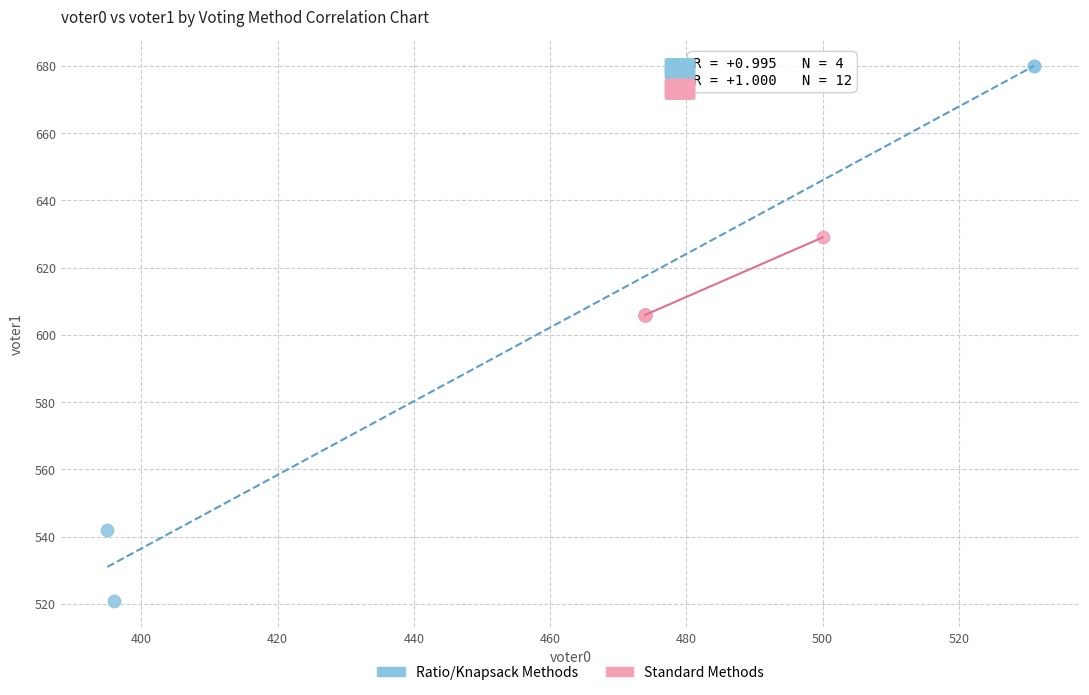

Which series reaches the maximum Y coordinate?

Ratio/Knapsack Methods